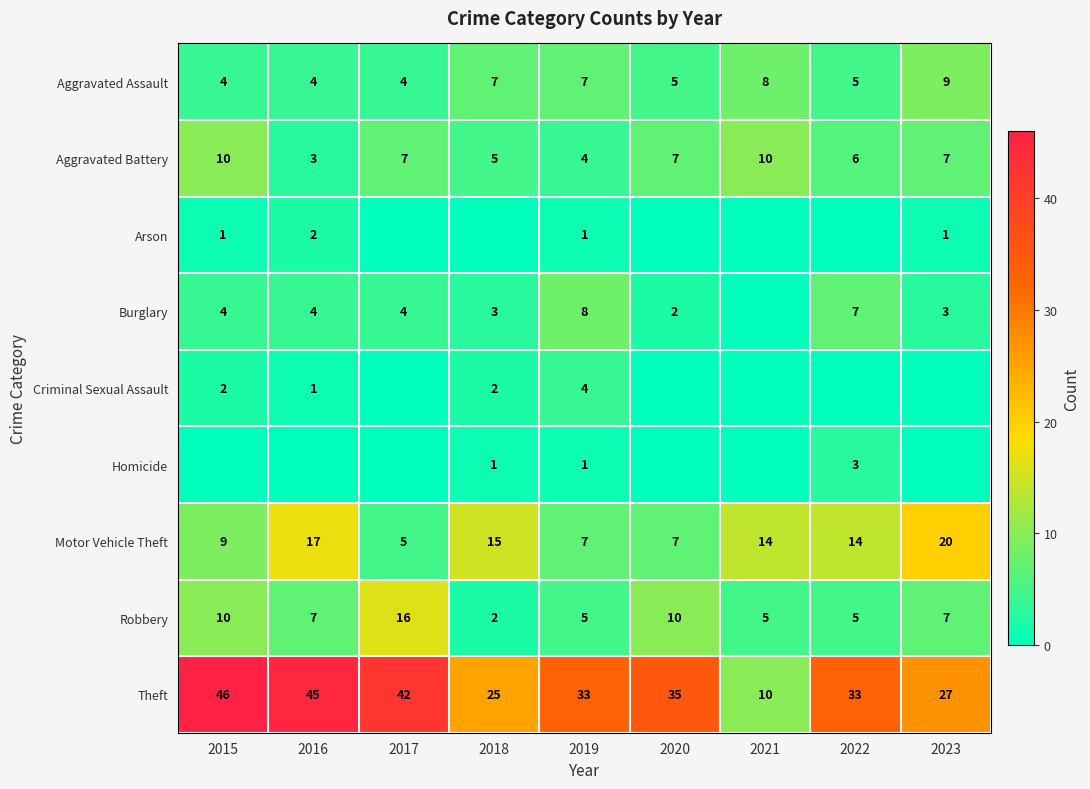

What is the difference between the Aggravated Battery values at 2016 and 2023?

4